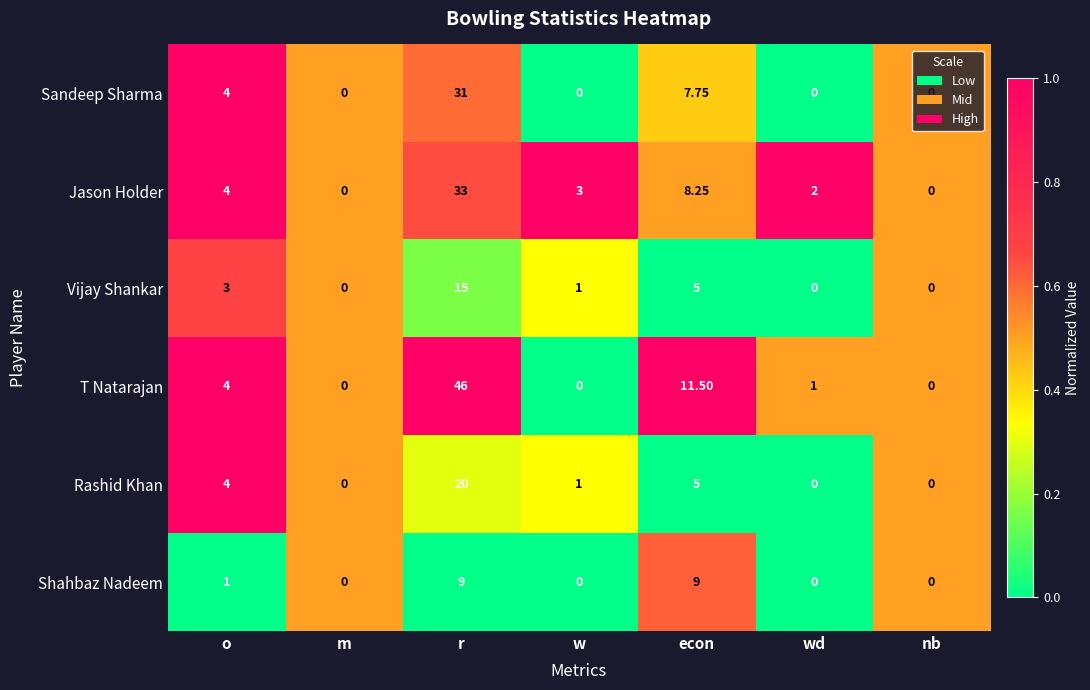

Rank the series by their maximum value, from highest to lowest.

T Natarajan, Jason Holder, Sandeep Sharma, Rashid Khan, Vijay Shankar, Shahbaz Nadeem